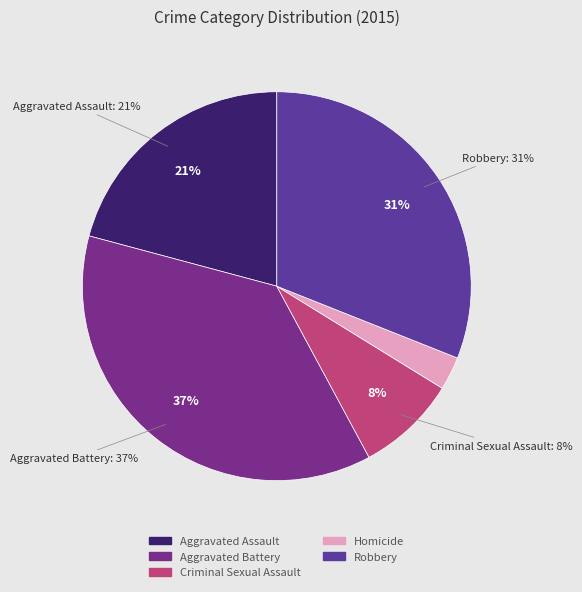

What percentage do Robbery and Aggravated Assault together represent?

51.9%